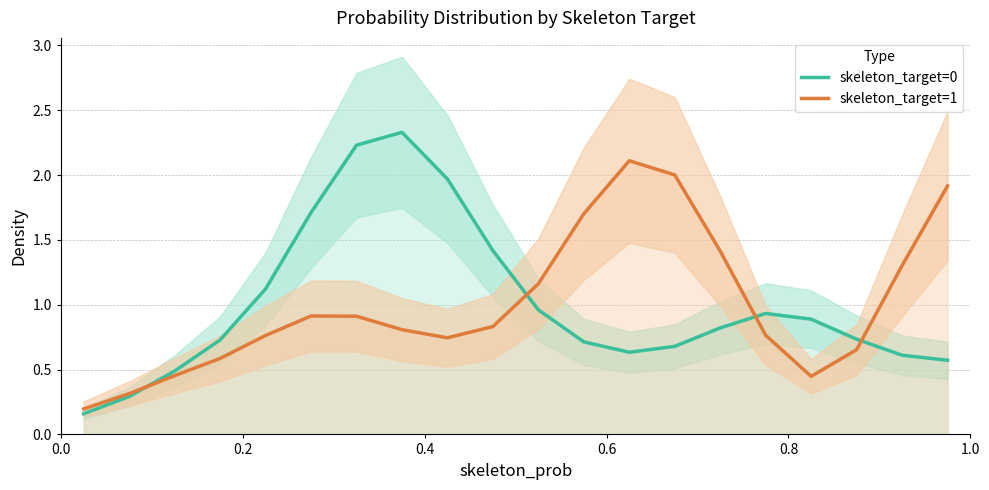

What is the maximum value for skeleton_target=1?

2.1